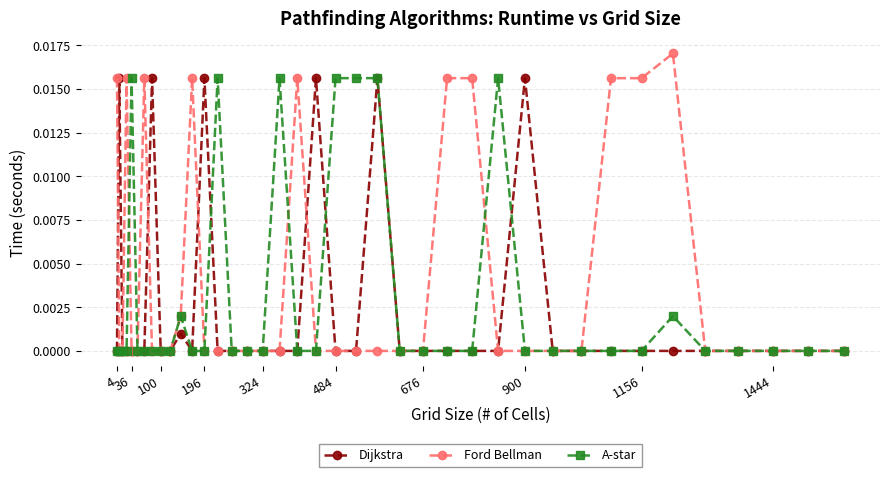

Which series has the largest total across all categories?

Ford Bellman